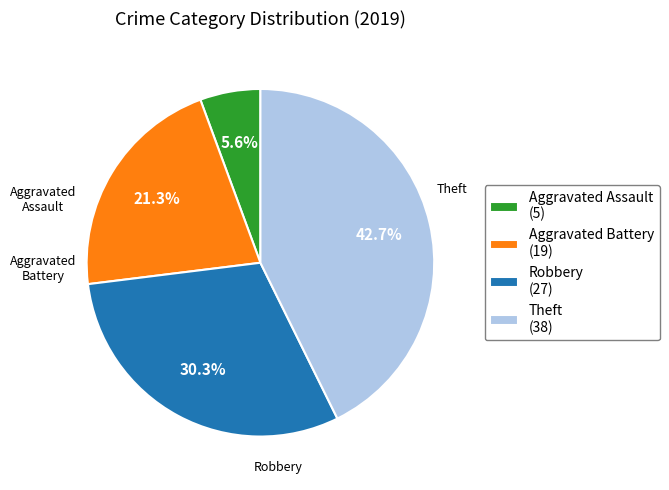

Between Robbery (27) and Aggravated Battery (19), which is larger?

Robbery (27)